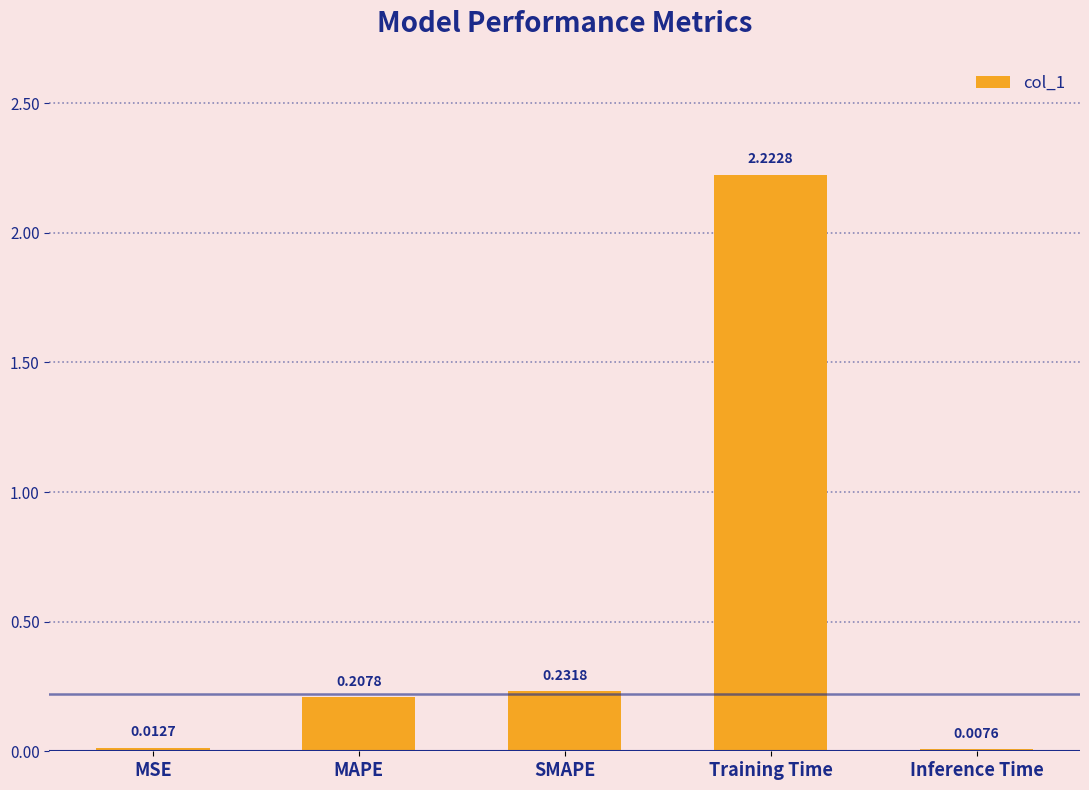

At which label is the value closest to 1?

SMAPE